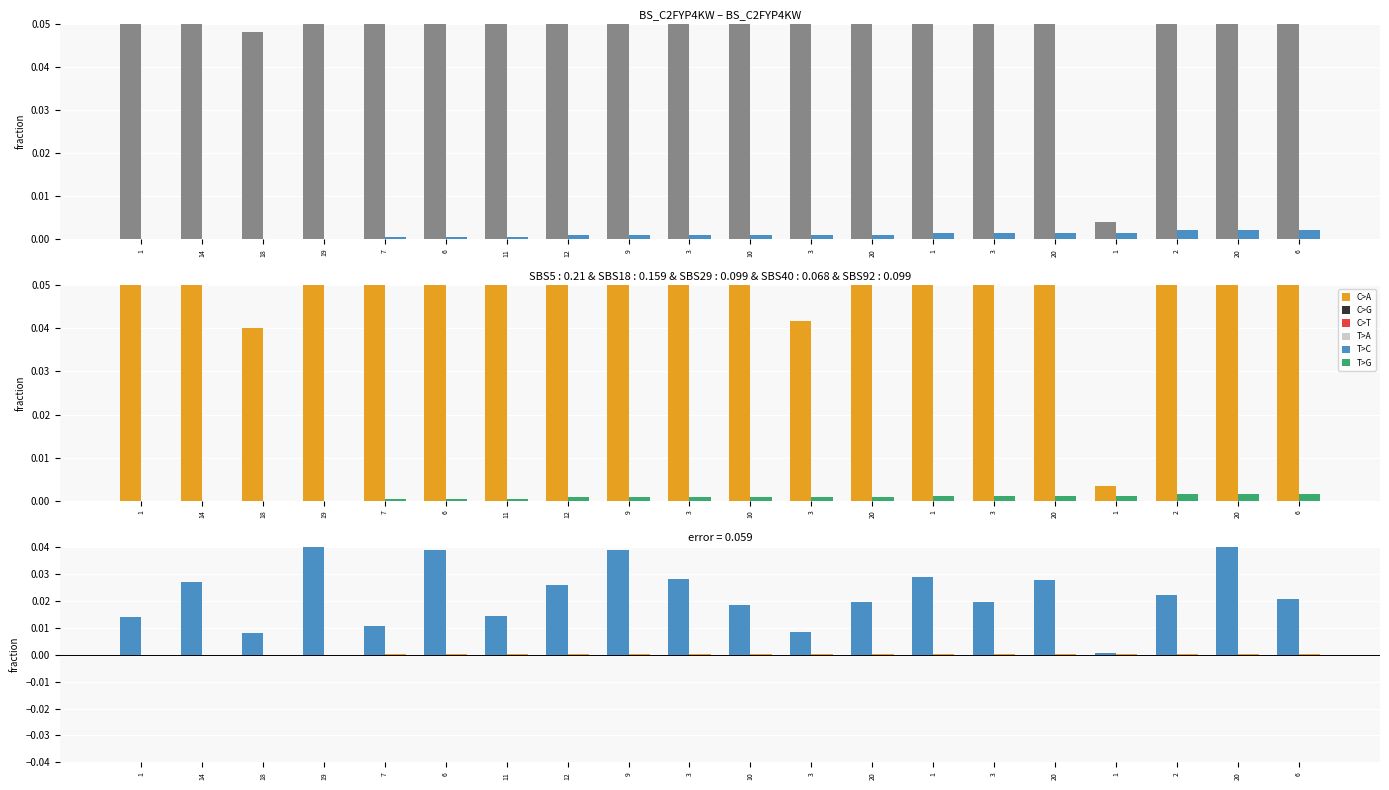

Reading right to left, transcribe all the data shown in this chart.

col_2: 0.1	0.3	0.1	0.0	0.2	0.1	0.2	0.1	0.1	0.1	0.2	0.2	0.2	0.1	0.2	0.1	0.3	0.0	0.2	0.1
col_1: 0.0	0.0	0.0	0.0	0.0	0.0	0.0	0.0	0.0	0.0	0.0	0.0	0.0	0.0	0.0	0.0	0.0	0.0	0.0	0.0
col_2 (adj): 0.1	0.2	0.1	0.0	0.1	0.1	0.1	0.1	0.0	0.1	0.1	0.2	0.1	0.1	0.2	0.1	0.2	0.0	0.1	0.1
col_1 (adj): 0.0	0.0	0.0	0.0	0.0	0.0	0.0	0.0	0.0	0.0	0.0	0.0	0.0	0.0	0.0	0.0	0.0	0.0	0.0	0.0
diff col_2: 0.0	0.0	0.0	0.0	0.0	0.0	0.0	0.0	0.0	0.0	0.0	0.0	0.0	0.0	0.0	0.0	0.0	0.0	0.0	0.0
diff col_1: 0.0	0.0	0.0	0.0	0.0	0.0	0.0	0.0	0.0	0.0	0.0	0.0	0.0	0.0	0.0	0.0	0.0	0.0	0.0	0.0